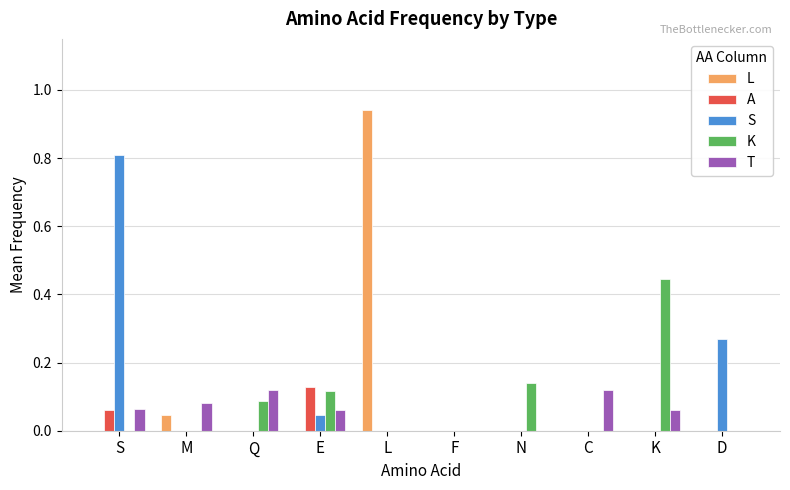

What is the sum of all K values?

0.8